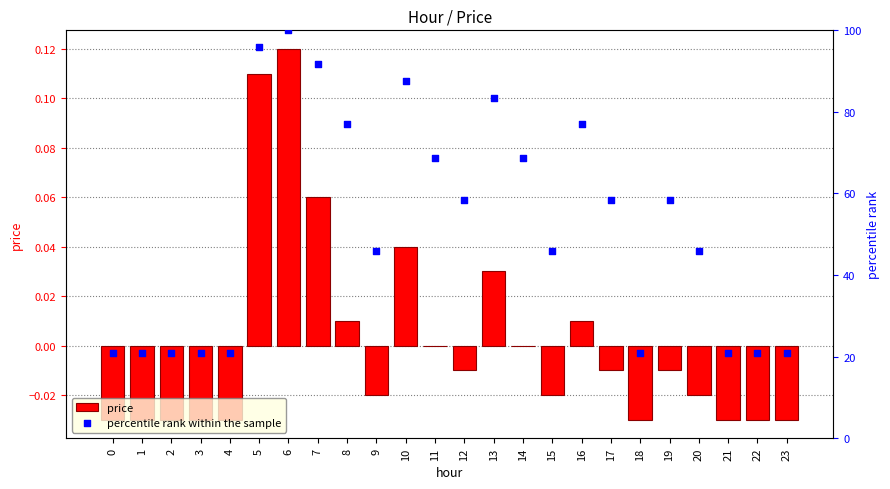

At which category is the sum across all series the highest?

6